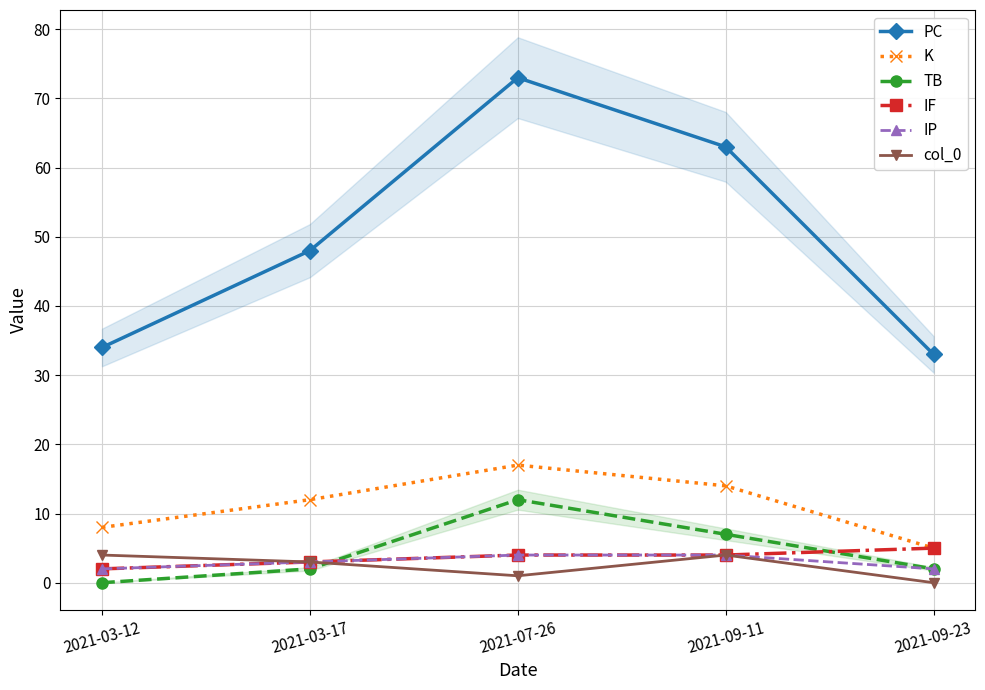

What is the sum of the IF values at 2021-07-26 and 2021-09-11?

8